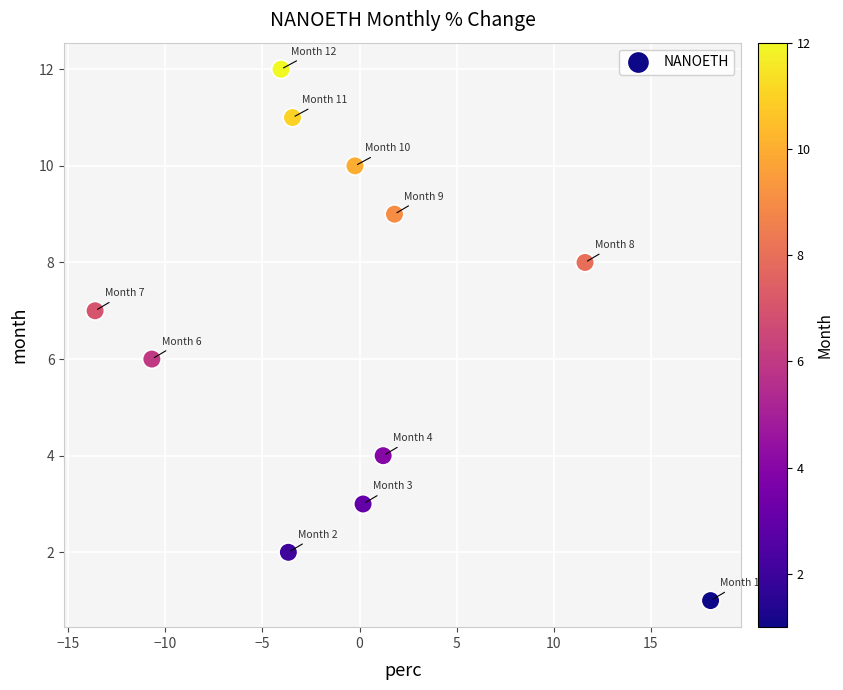

What is the average Y value?

7